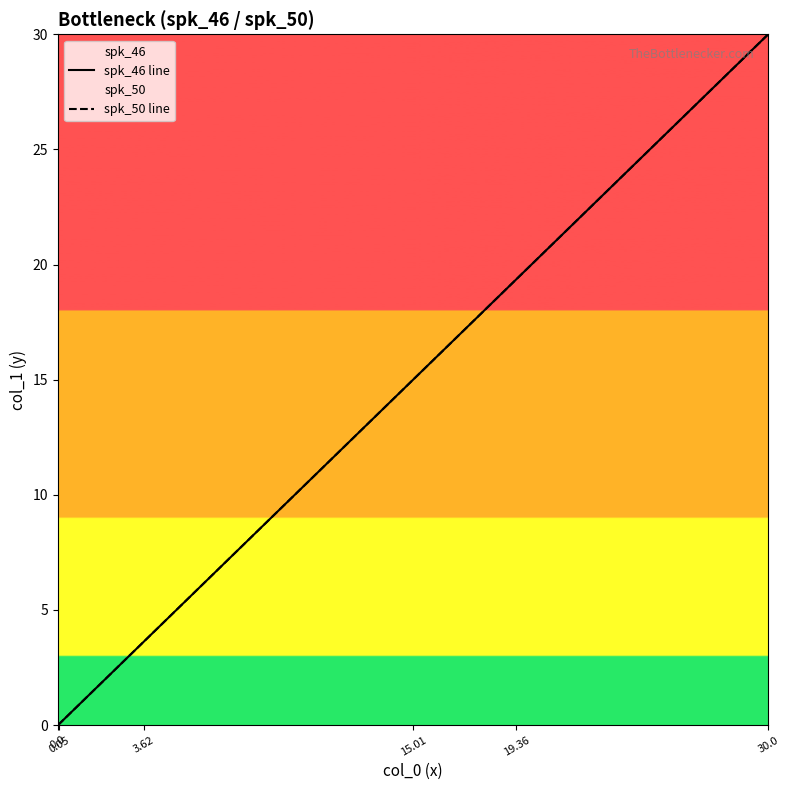

List the series in order of their peak value, lowest first.

spk_46 line, spk_50 line